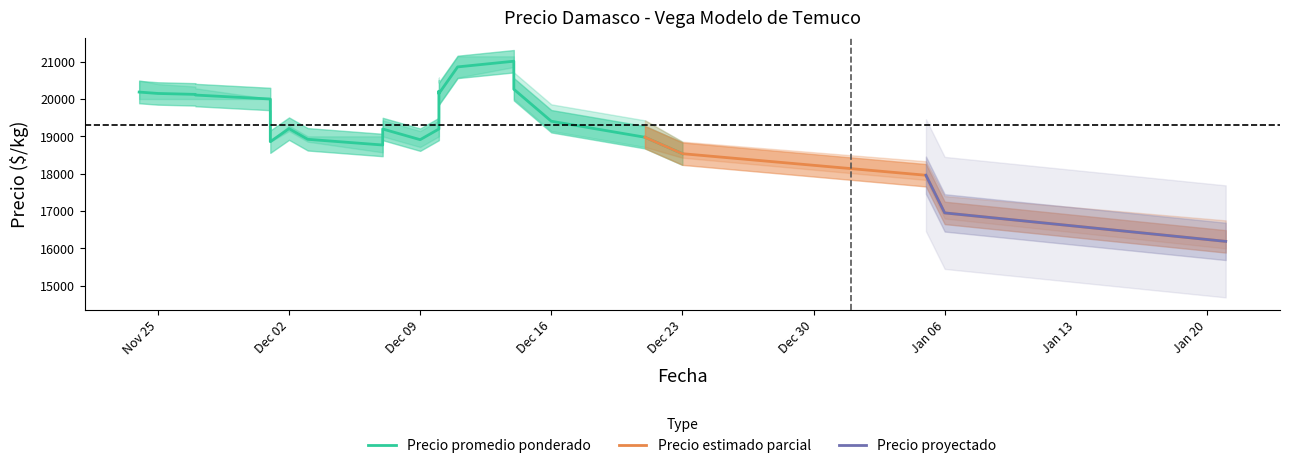

How many data points in Precio minimo are less than 20000?

10